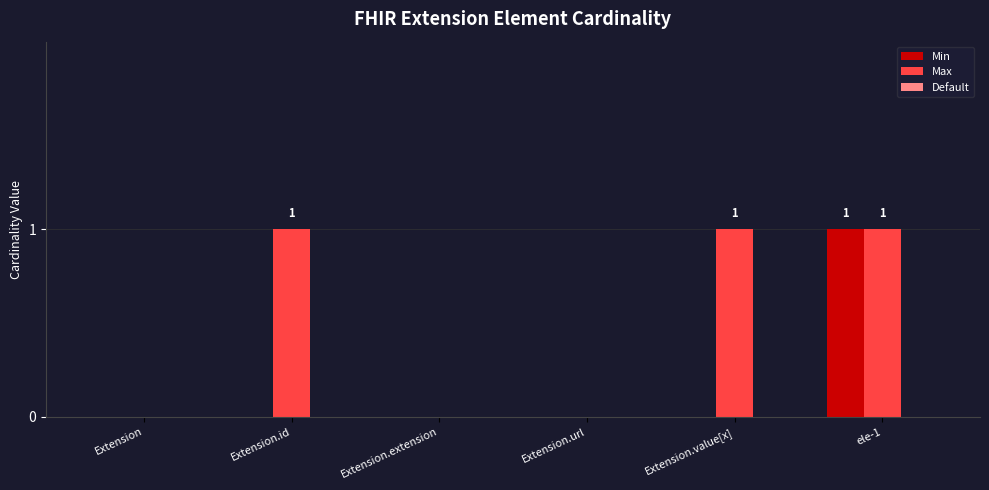

Which series has the largest total across all categories?

Max